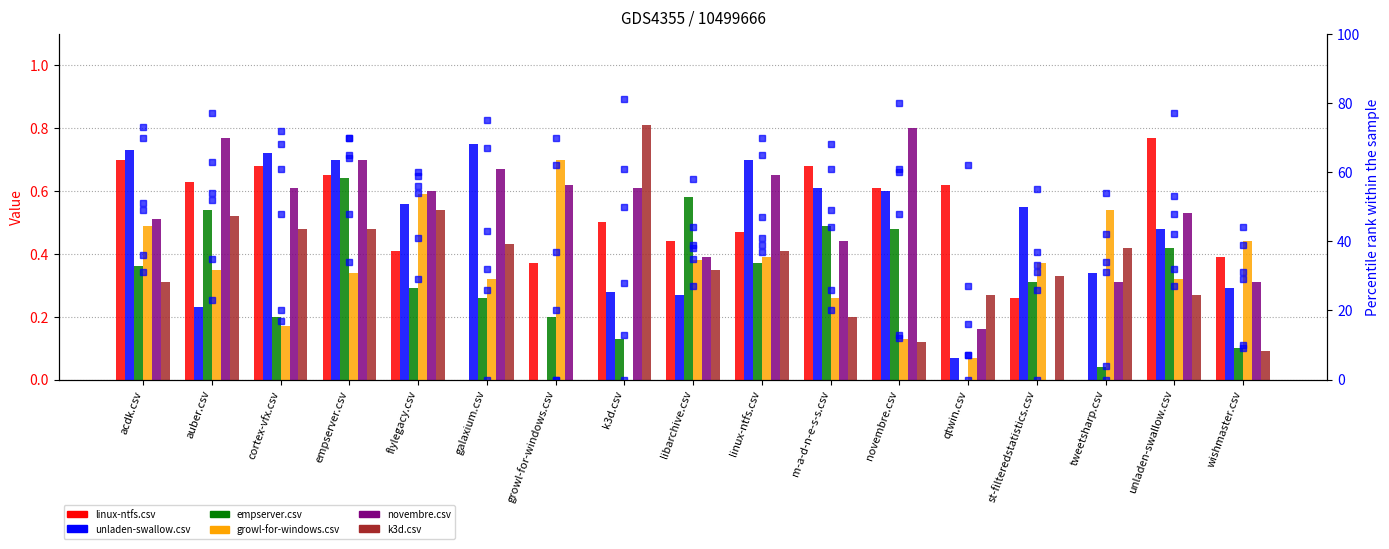

What is the label of the 10th bar from the left?

linux-ntfs.csv